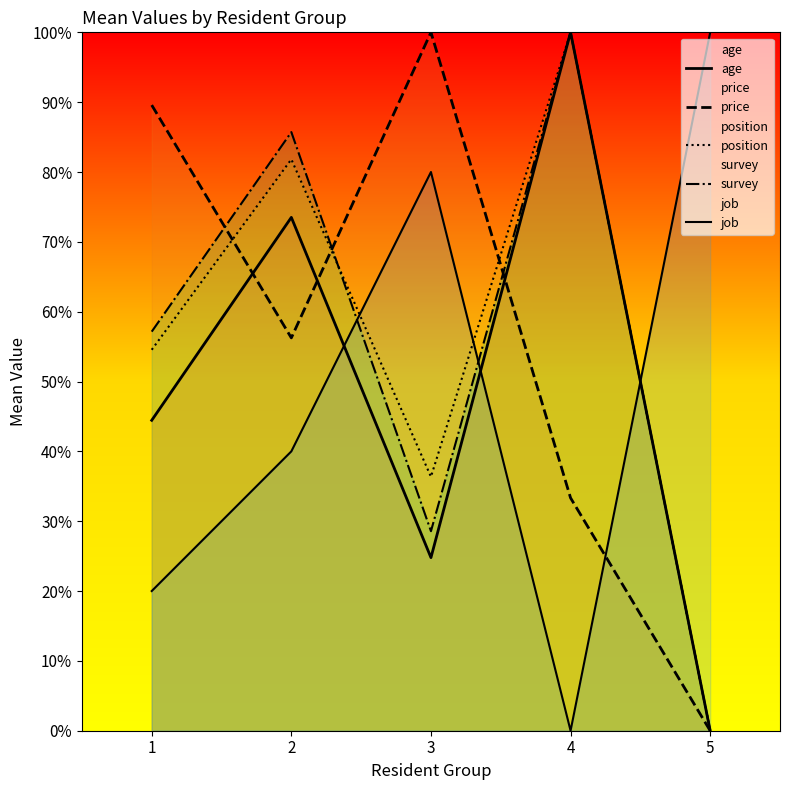

What are all the series names shown in the legend?

age, price, position, survey, job